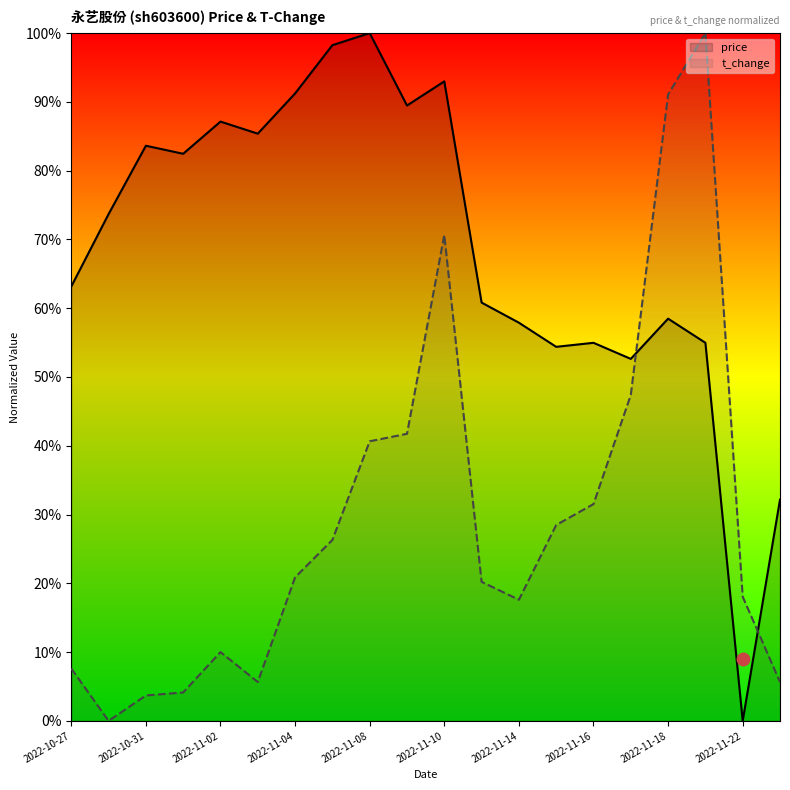

What are all the series names shown in the legend?

price, t_change